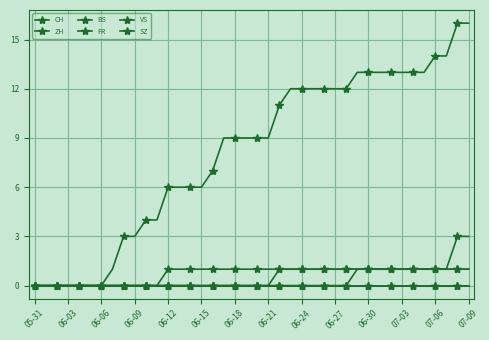

List the series in order of their peak value, lowest first.

BS, SZ, FR, VS, ZH, CH